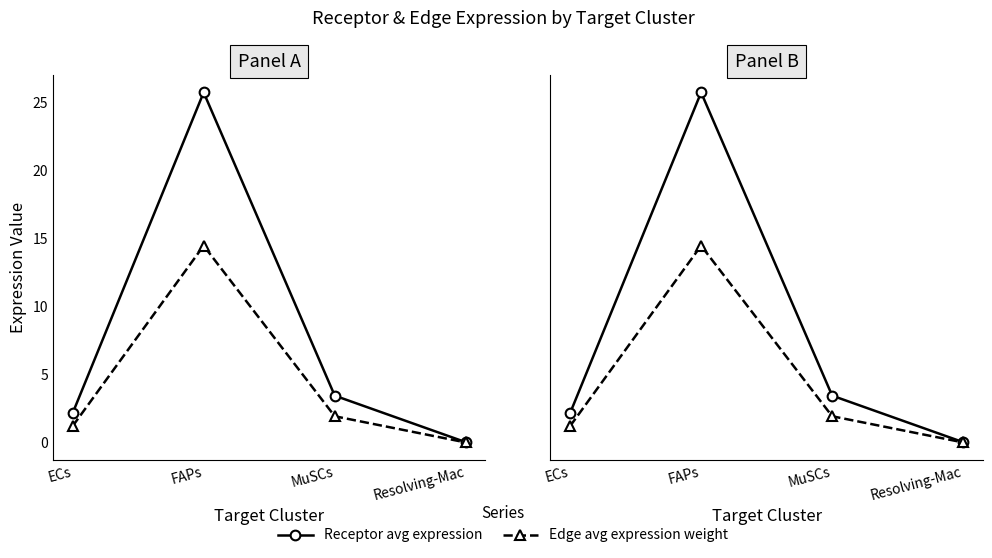

The Receptor average expression value series shows 3.5 at MuSCs. True or false?

True